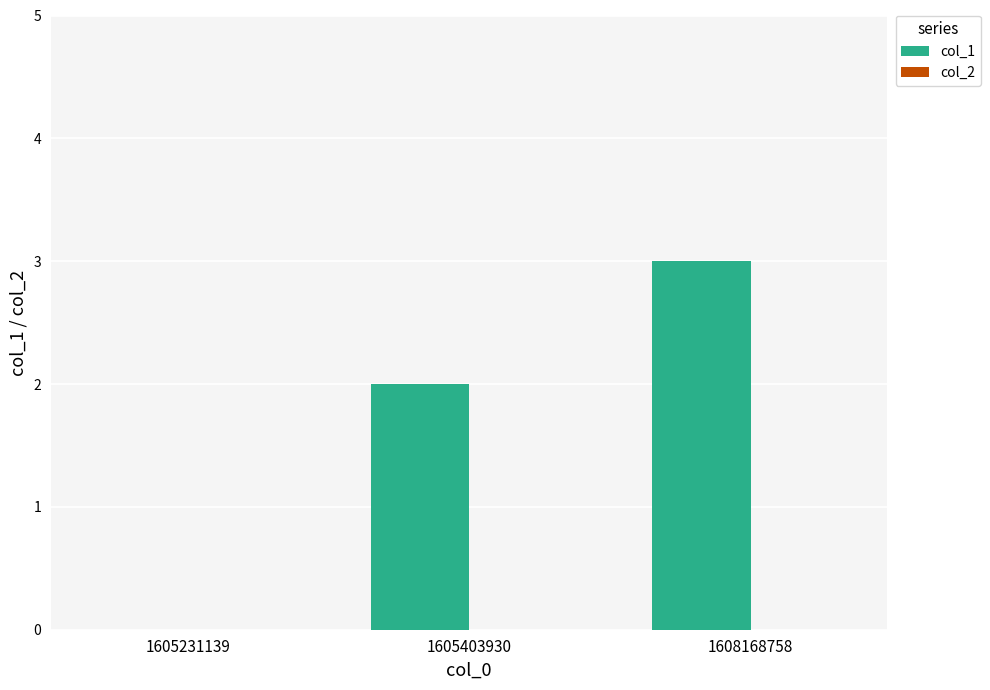

Which has a higher value, 1605403930 or 1605231139?

1605403930